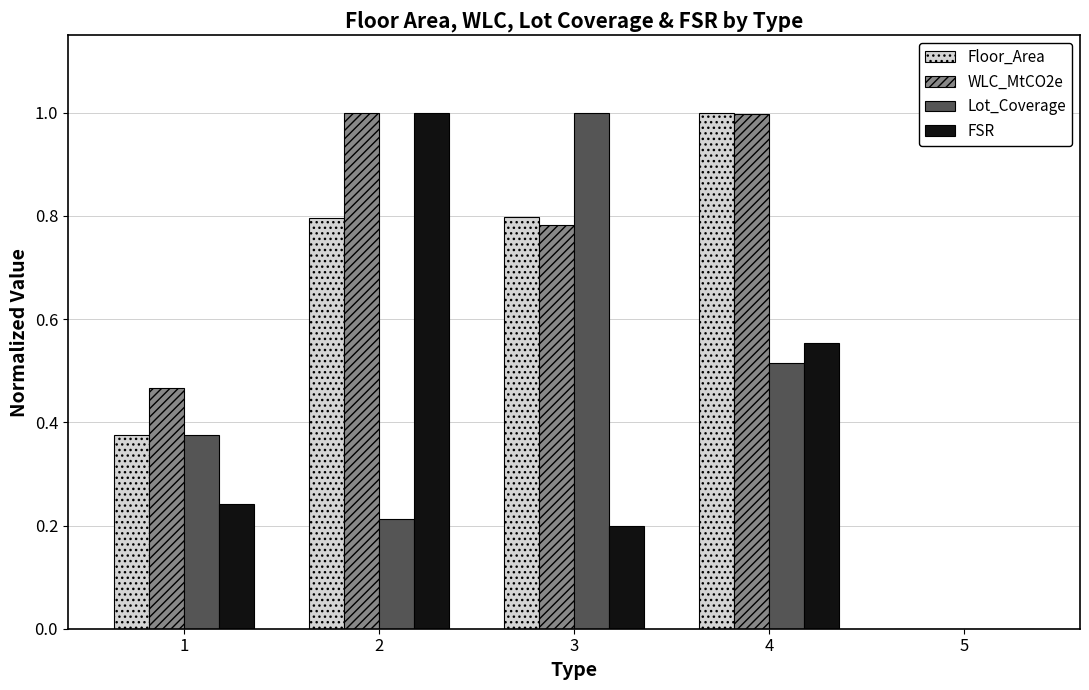

What is the maximum value for Lot_Coverage?

1.0